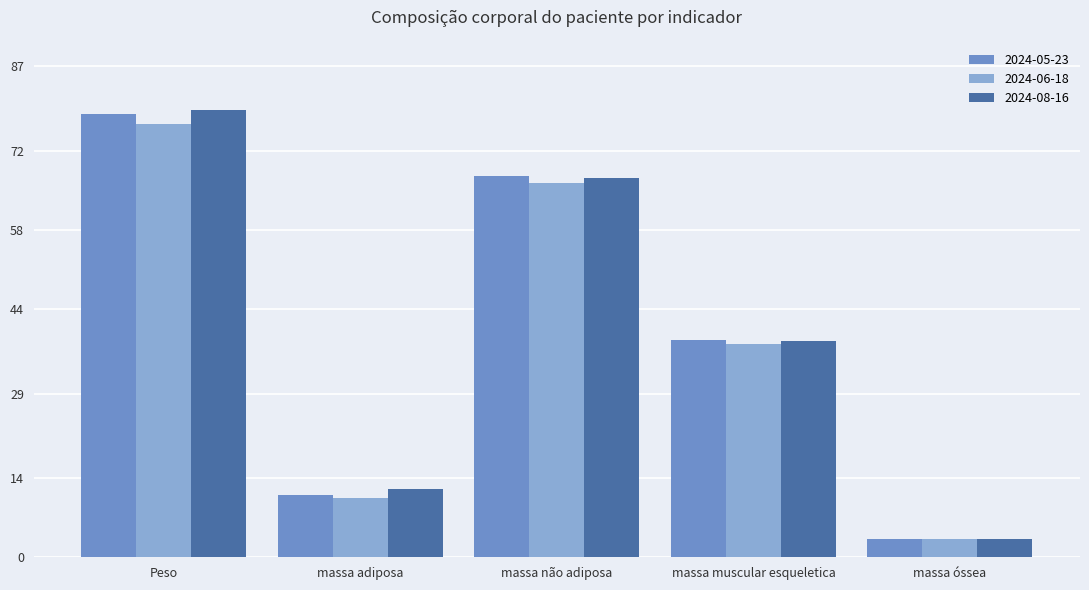

List the labels in order of 2024-05-23 value, largest first.

Peso, massa não adiposa, massa muscular esqueletica, massa adiposa, massa óssea